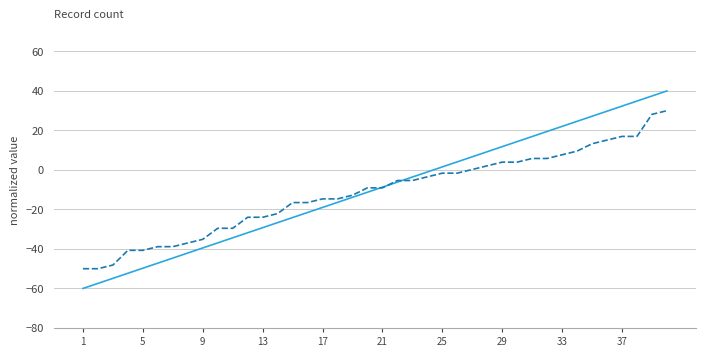

True or false: _index has a value of -54.9 at 8.

False